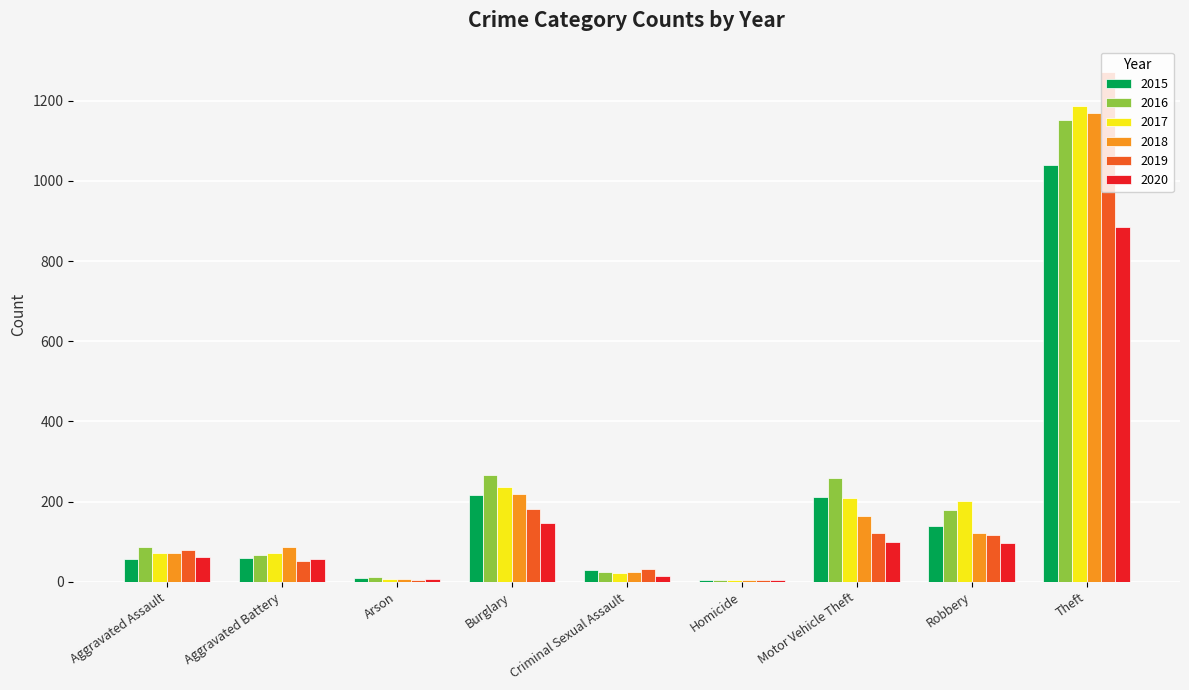

The value of 2019 at Burglary is 182. True or false?

True